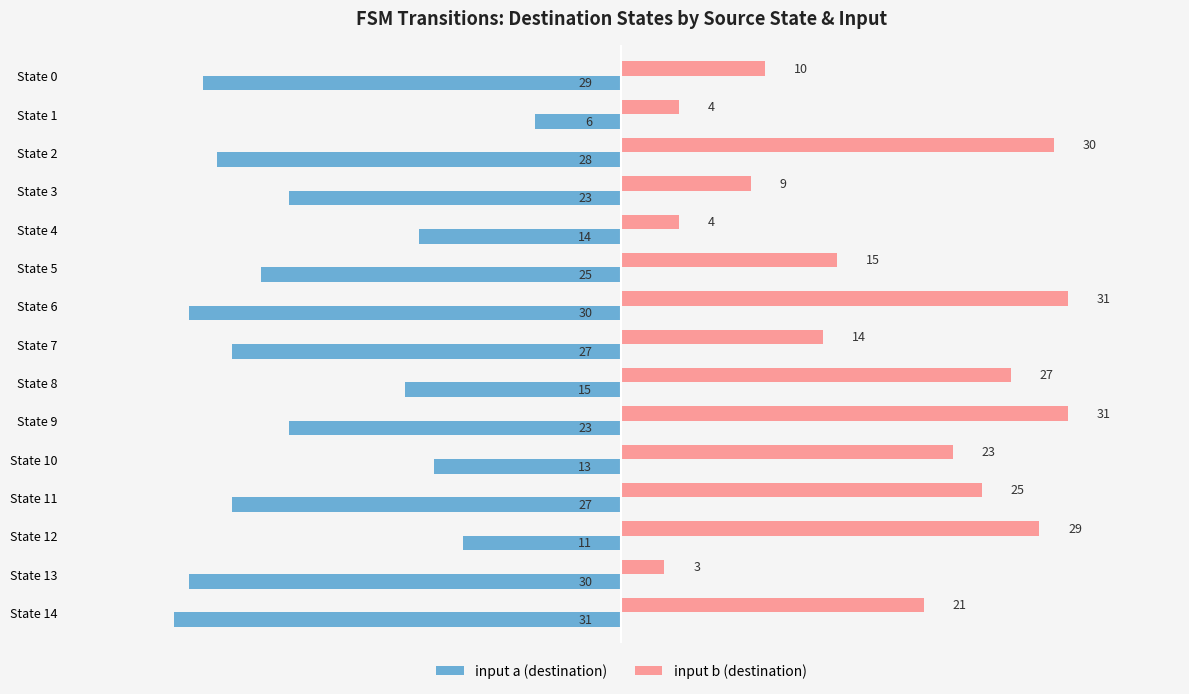

Rank the series by their maximum value, from lowest to highest.

input a (destination), input b (destination)